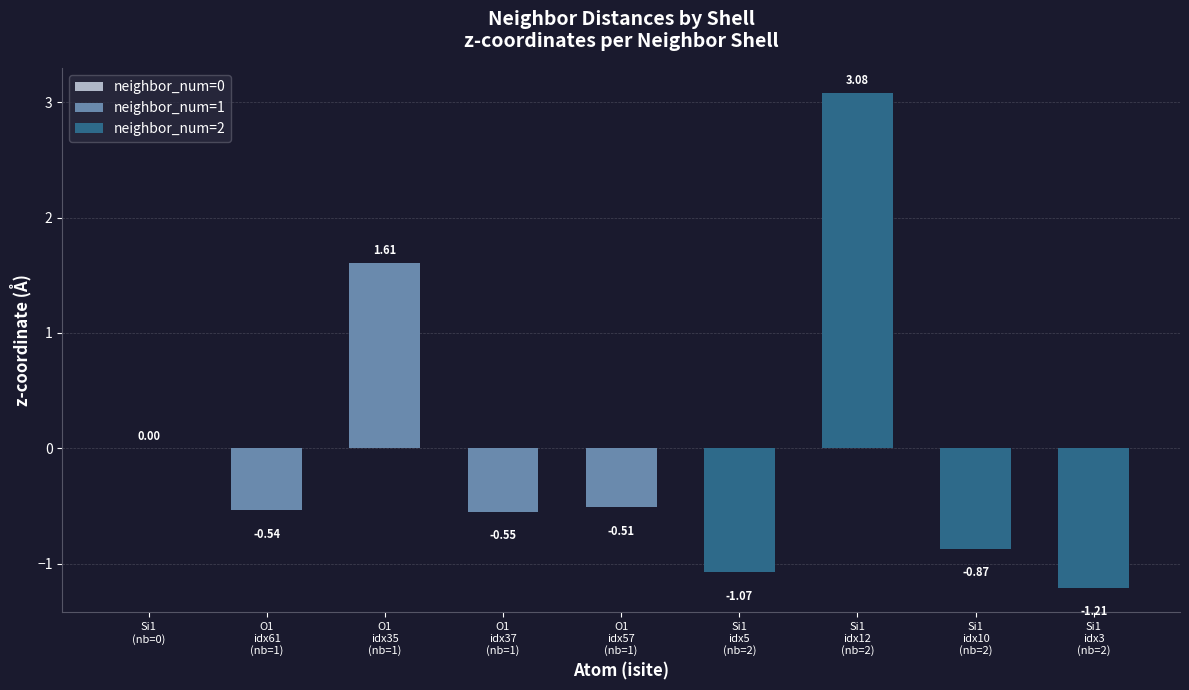

Is it true that neighbor_num=2 equals -1.3 at Si1 idx10 (nb=2)?

False